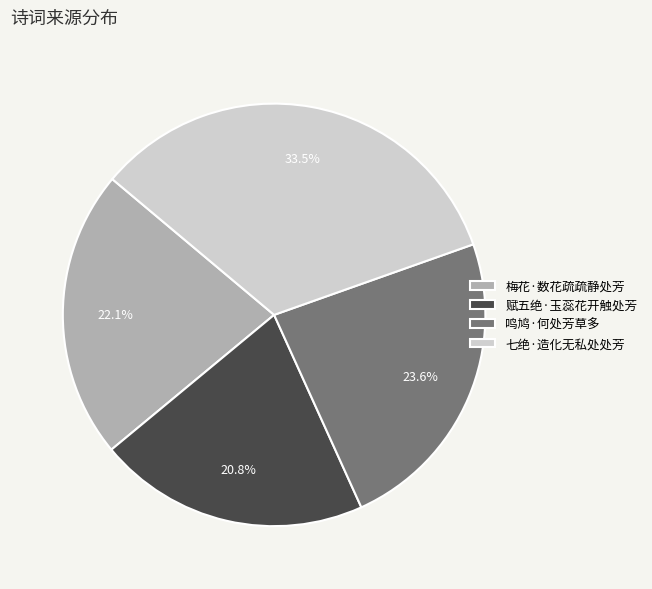

What percentage is NOT represented by 七绝·造化无私处处芳?

66.5%